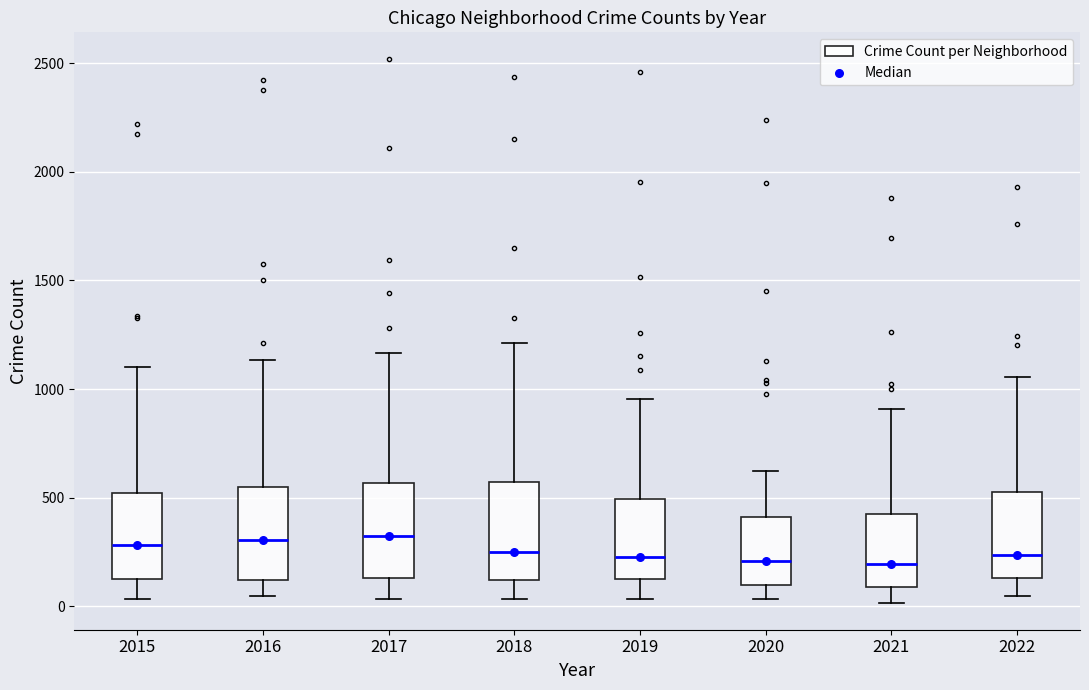

Reading left to right, read every box against the y-axis: the position of its median line, the range the box covers, and the ends of its whiskers. The values are not printed on the chart, so give them approximately, as read against the axis.

2015: median 300, box 150 to 500, whiskers 50 to 1100
2016: median 300, box 100 to 550, whiskers 50 to 1150
2017: median 300, box 150 to 550, whiskers 50 to 1150
2018: median 250, box 100 to 550, whiskers 50 to 1200
2019: median 250, box 100 to 500, whiskers 50 to 950
2020: median 200, box 100 to 400, whiskers 50 to 600
2021: median 200, box 100 to 450, whiskers 0 to 900
2022: median 250, box 150 to 500, whiskers 50 to 1050